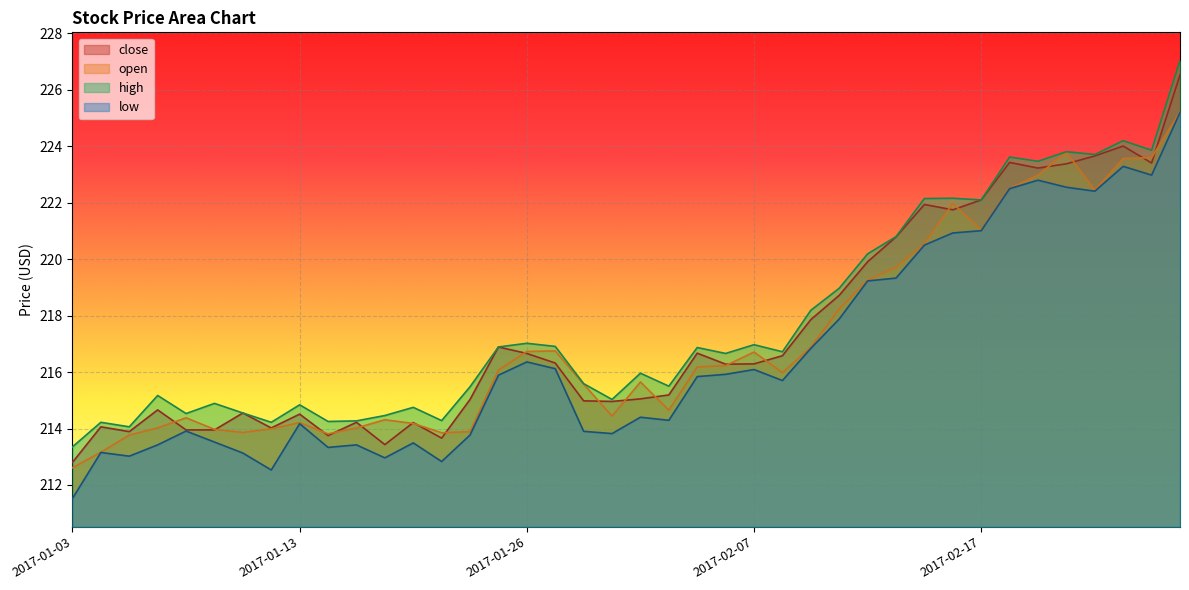

Between 2017-01-12 and 2017-01-26, which series saw the biggest shift?

low